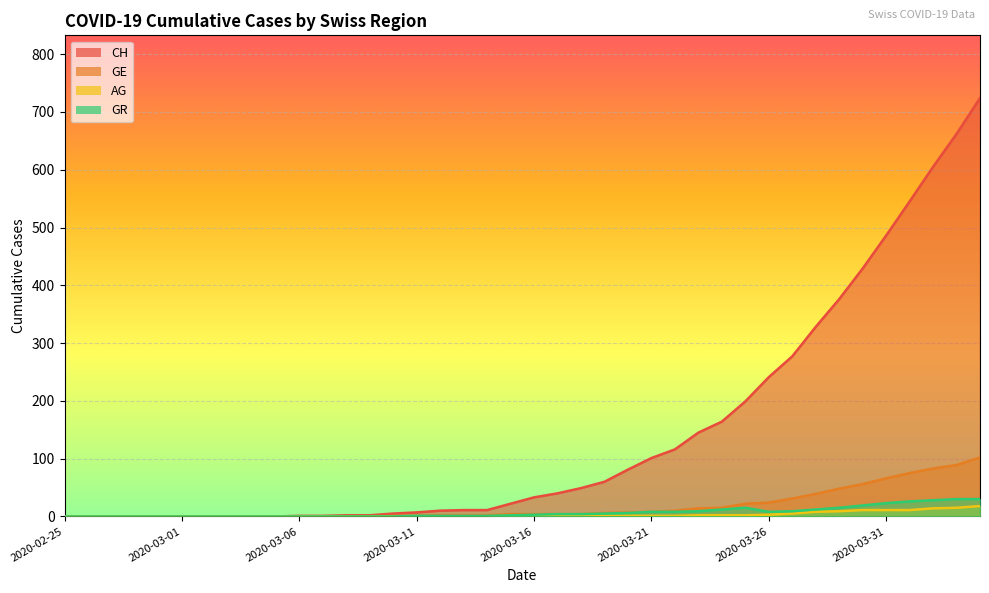

What is the label of the 10th point from the left?

2020-03-05